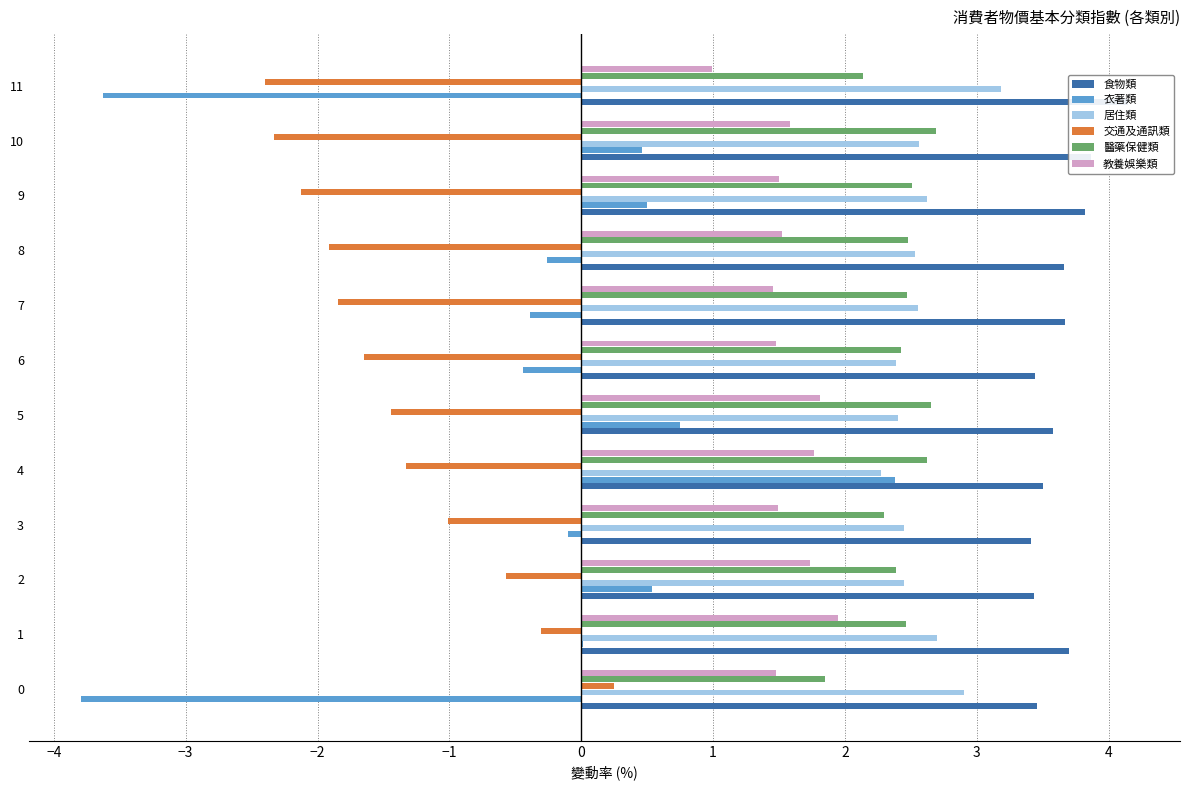

What is the difference between the second highest and minimum values in the 交通及通訊類 series?

2.1